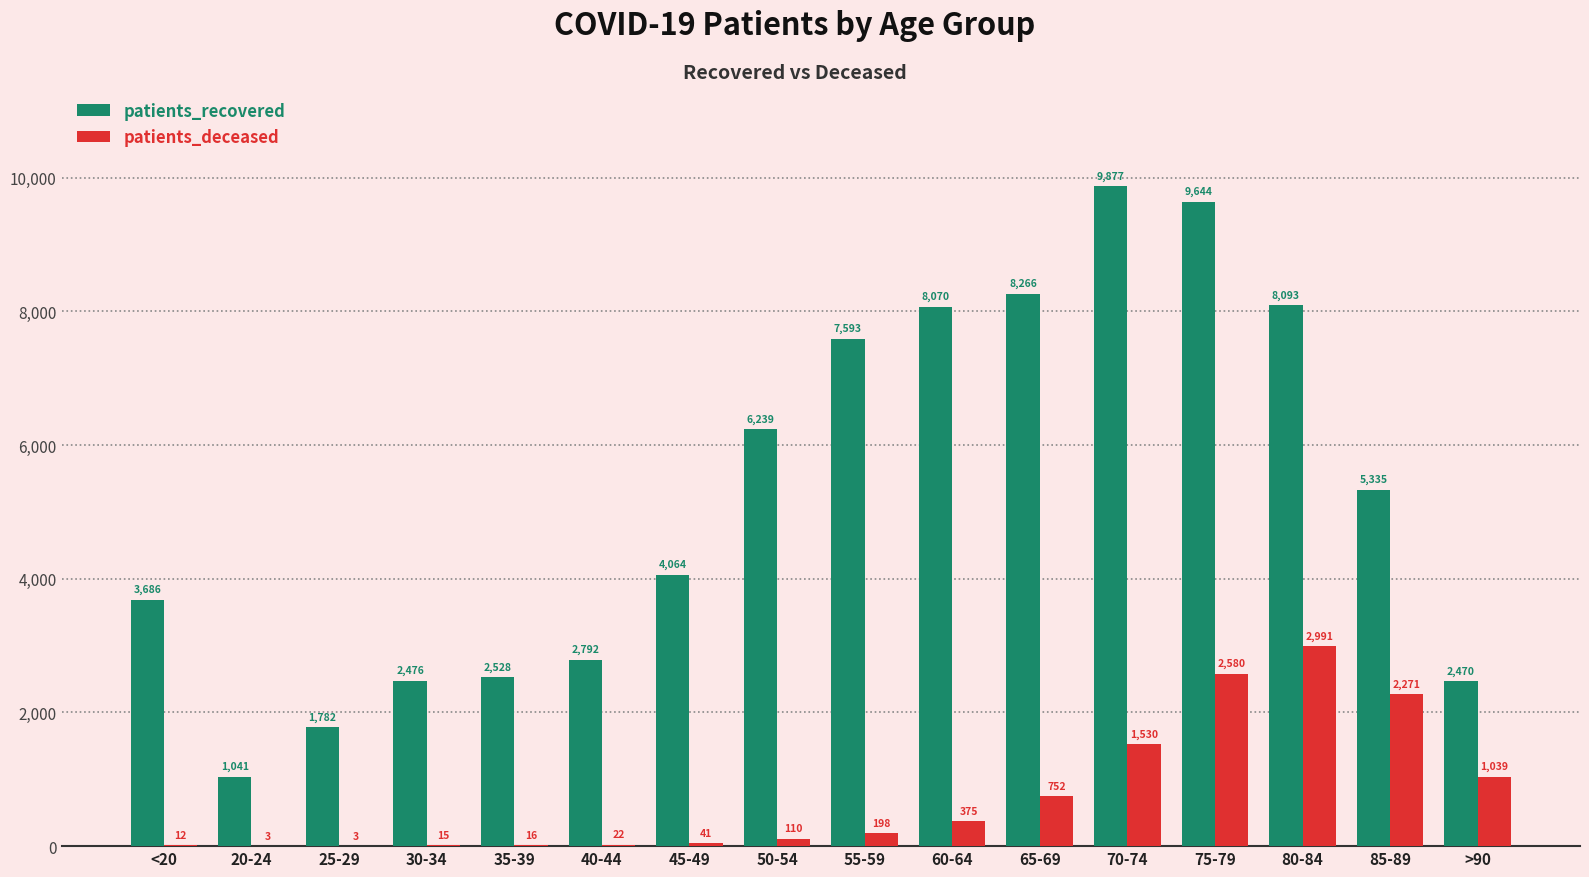

Which category has the highest value in the patients_recovered series?

70-74